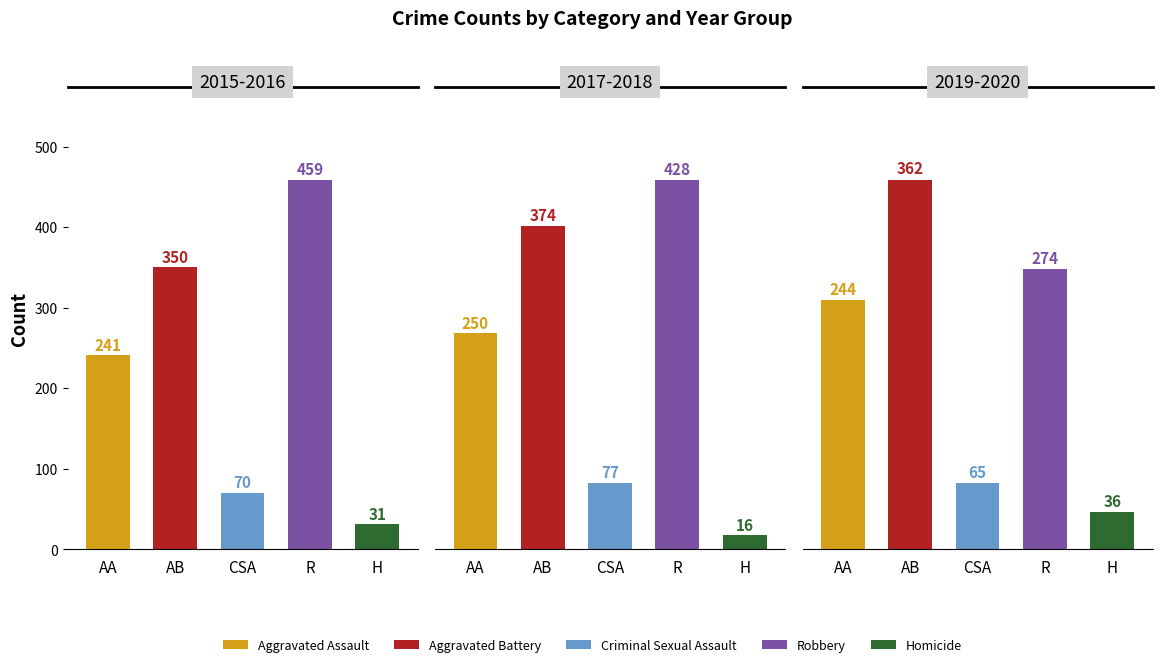

The value of Robbery at 2020 is 168. True or false?

False